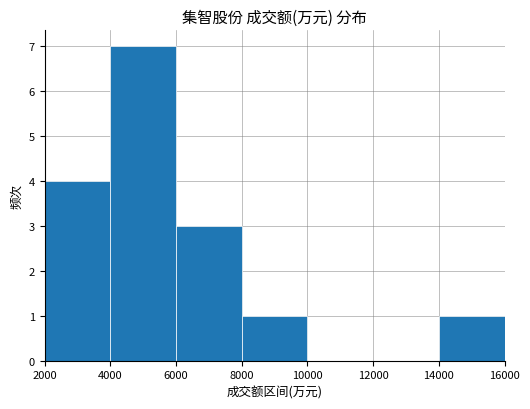

Are the bars grouped side by side (vs. stacked)?

No